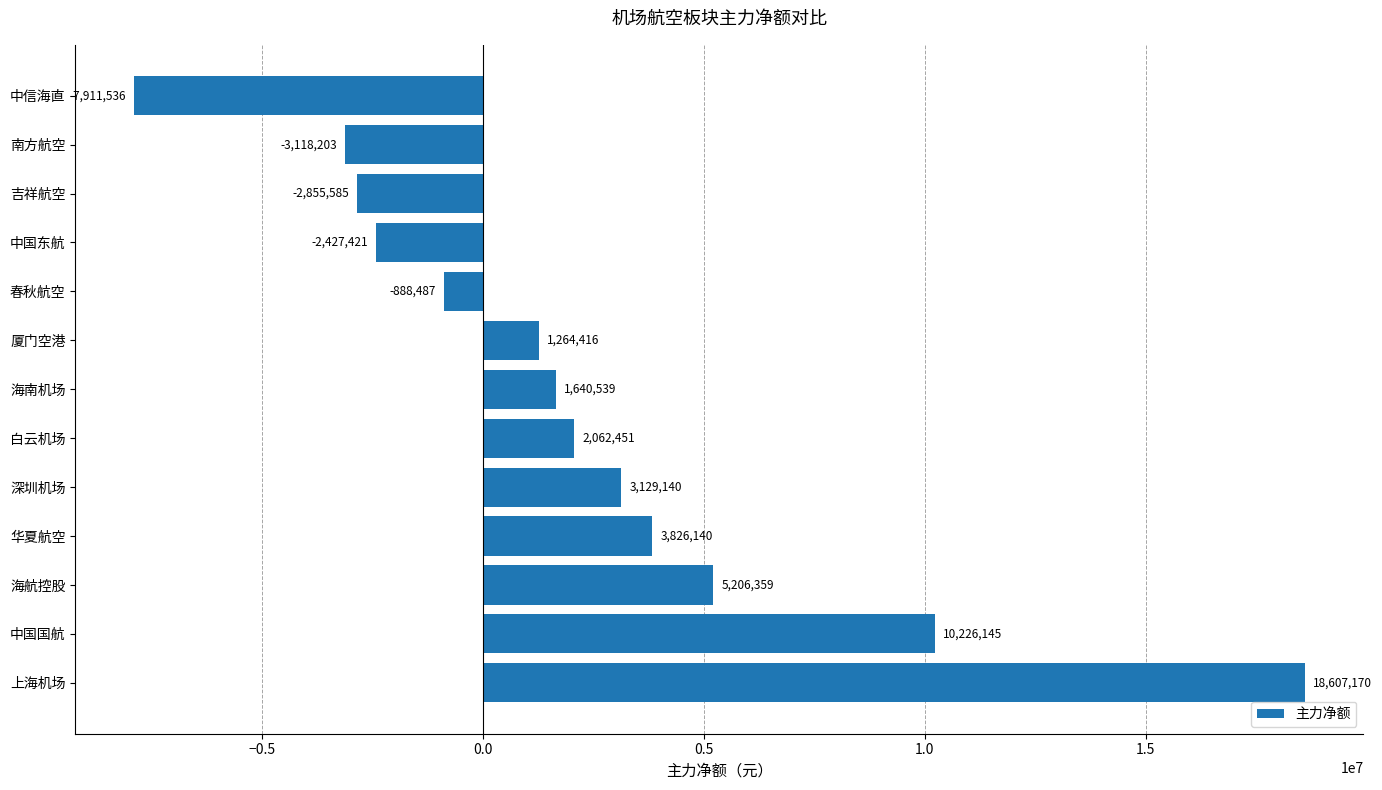

The chart shows a value of -1284910 at 吉祥航空. True or false?

False